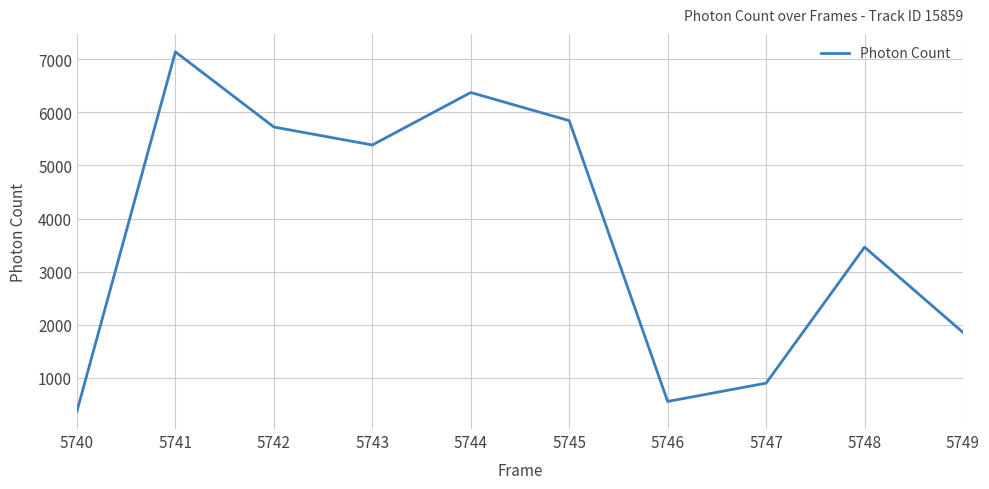

The chart shows a value of 3461.2 at 5748. True or false?

True